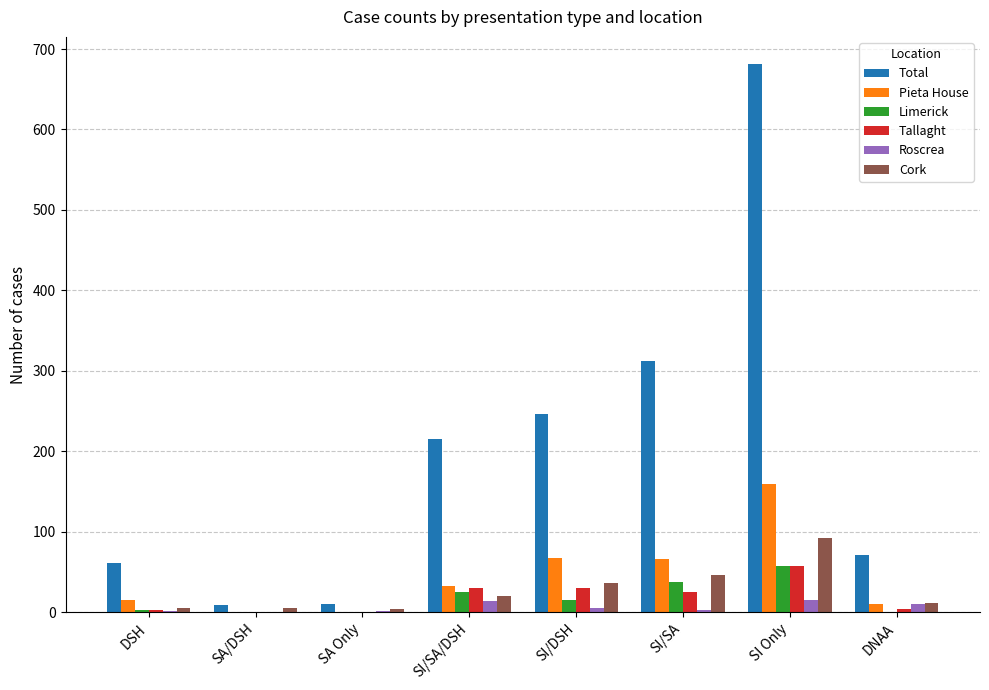

At which label is Pieta House closest to 80?

SI/DSH